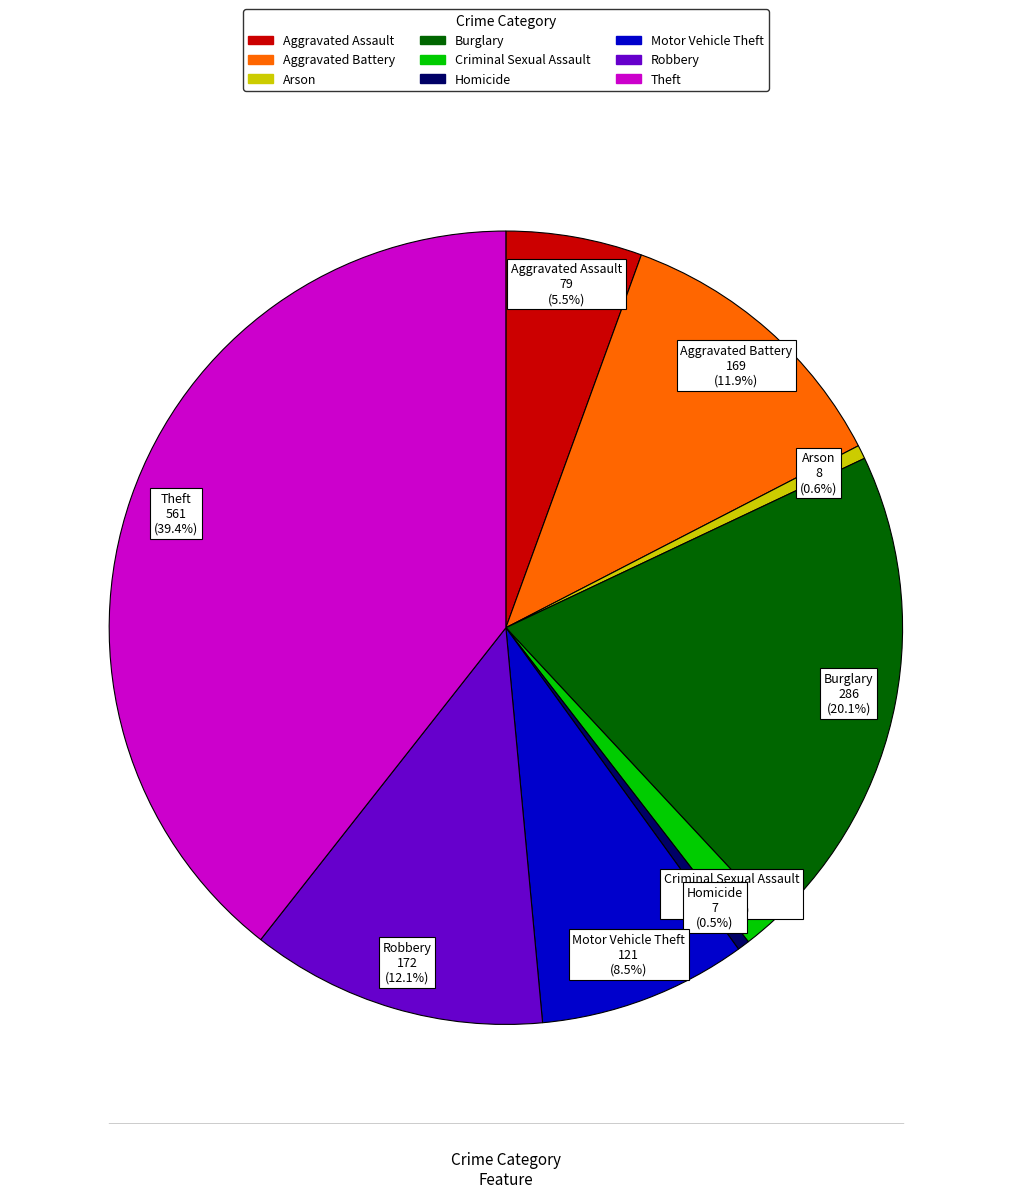

What is the largest slice in the pie chart?

Theft